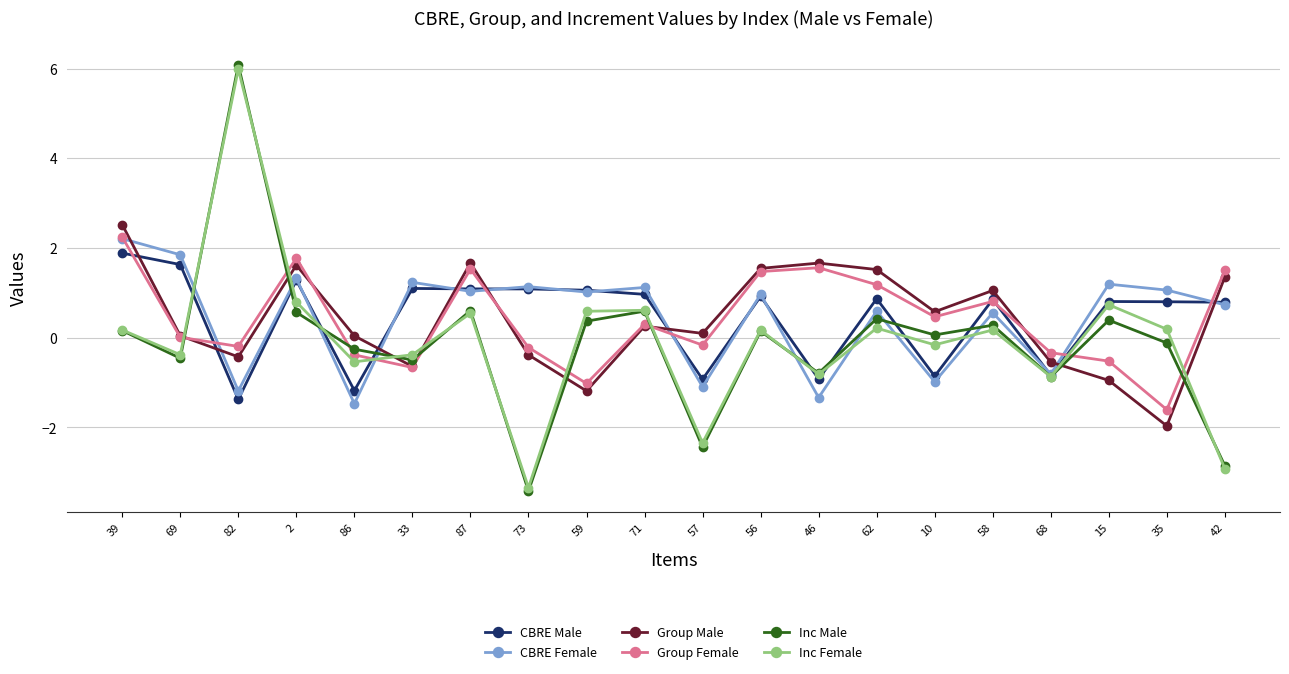

Which series ends up on top after the final intersection of CBRE Male and Group Male?

Group Male